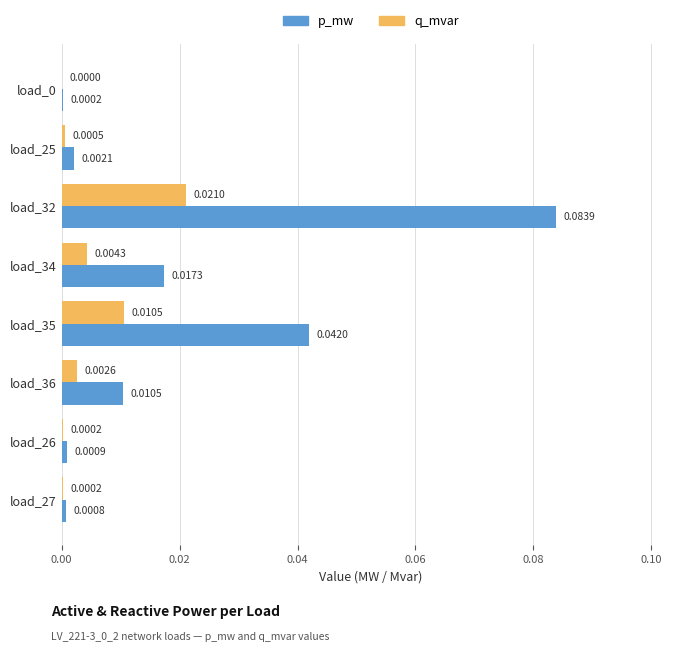

Which series changed the most between load_25 and load_27?

p_mw